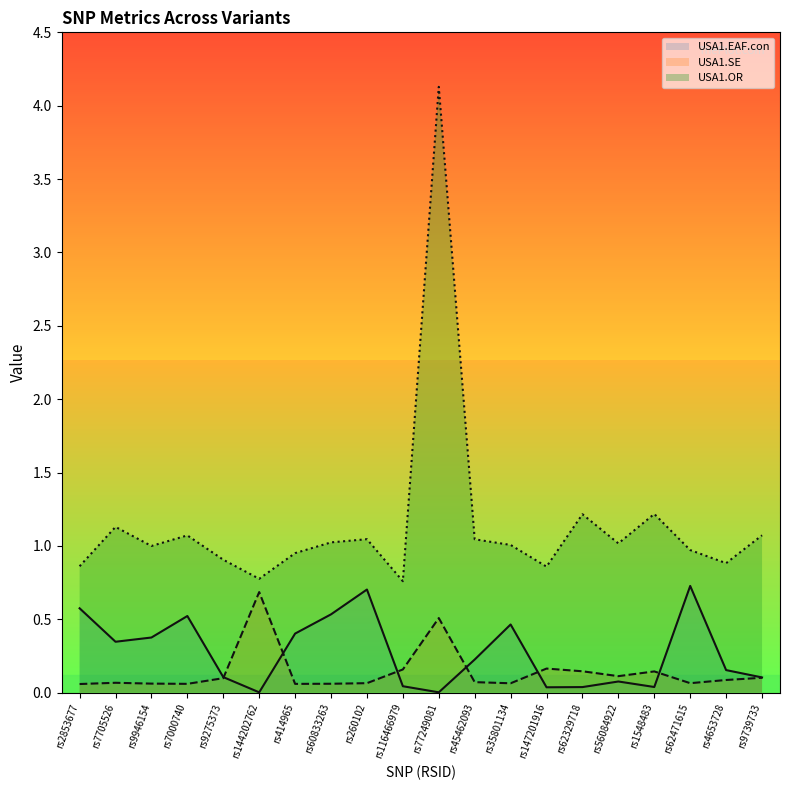

How many lines are shown in the chart?

3